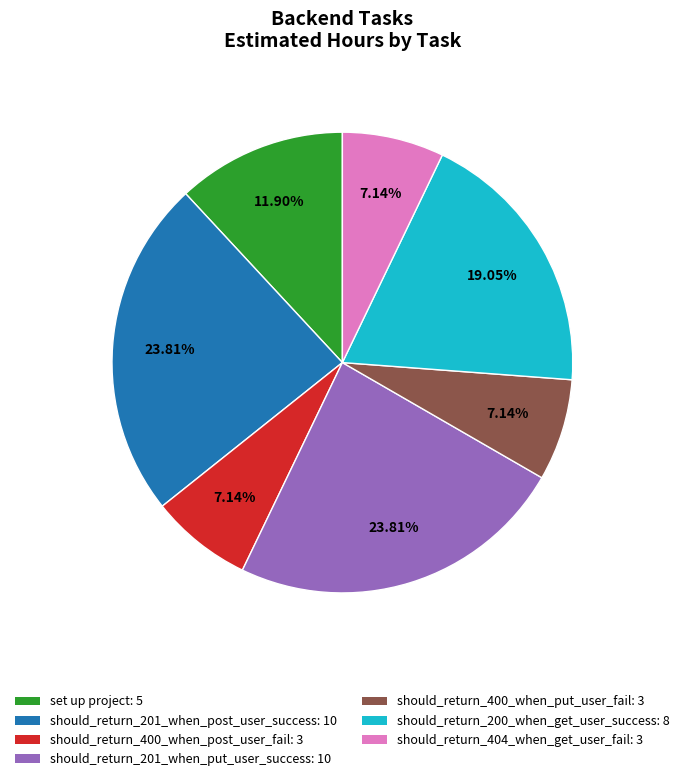

To the nearest percent, what is the difference between the should_return_201_when_post_user_success and should_return_404_when_get_user_fail slice percentages?

17%